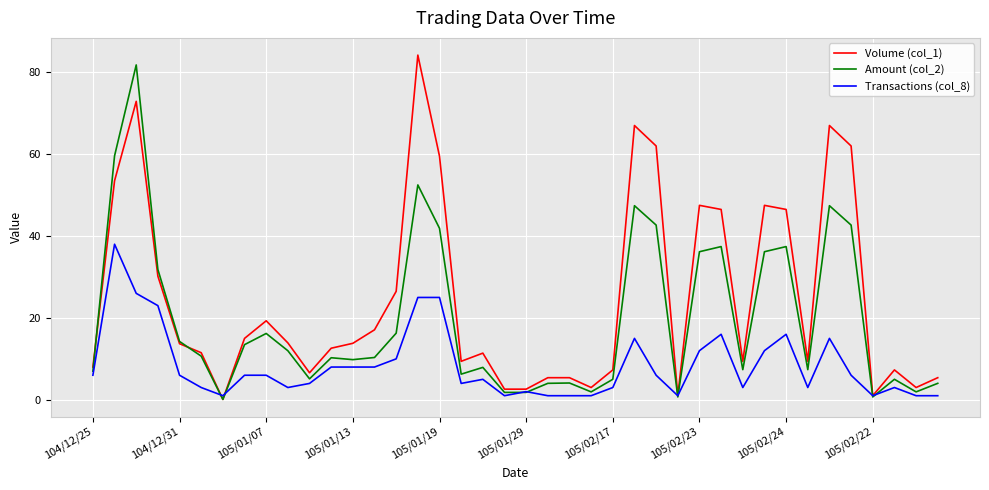

Which series has the largest total across all categories?

Volume (col_1)